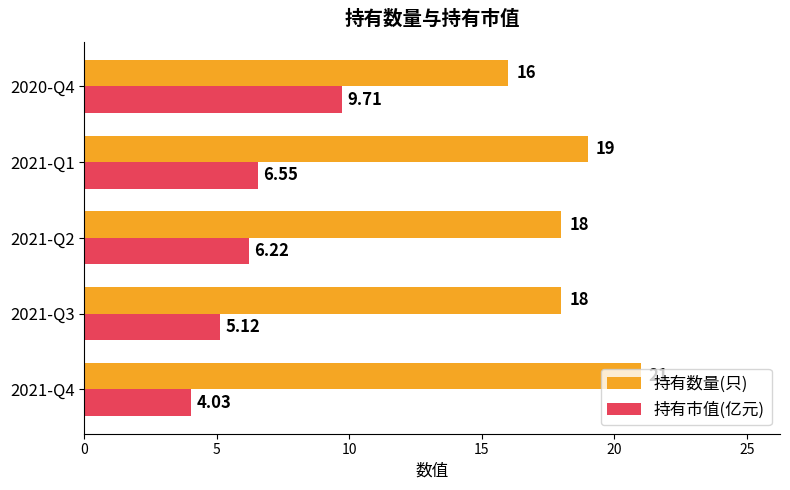

Which series has the largest total across all categories?

持有数量(只)